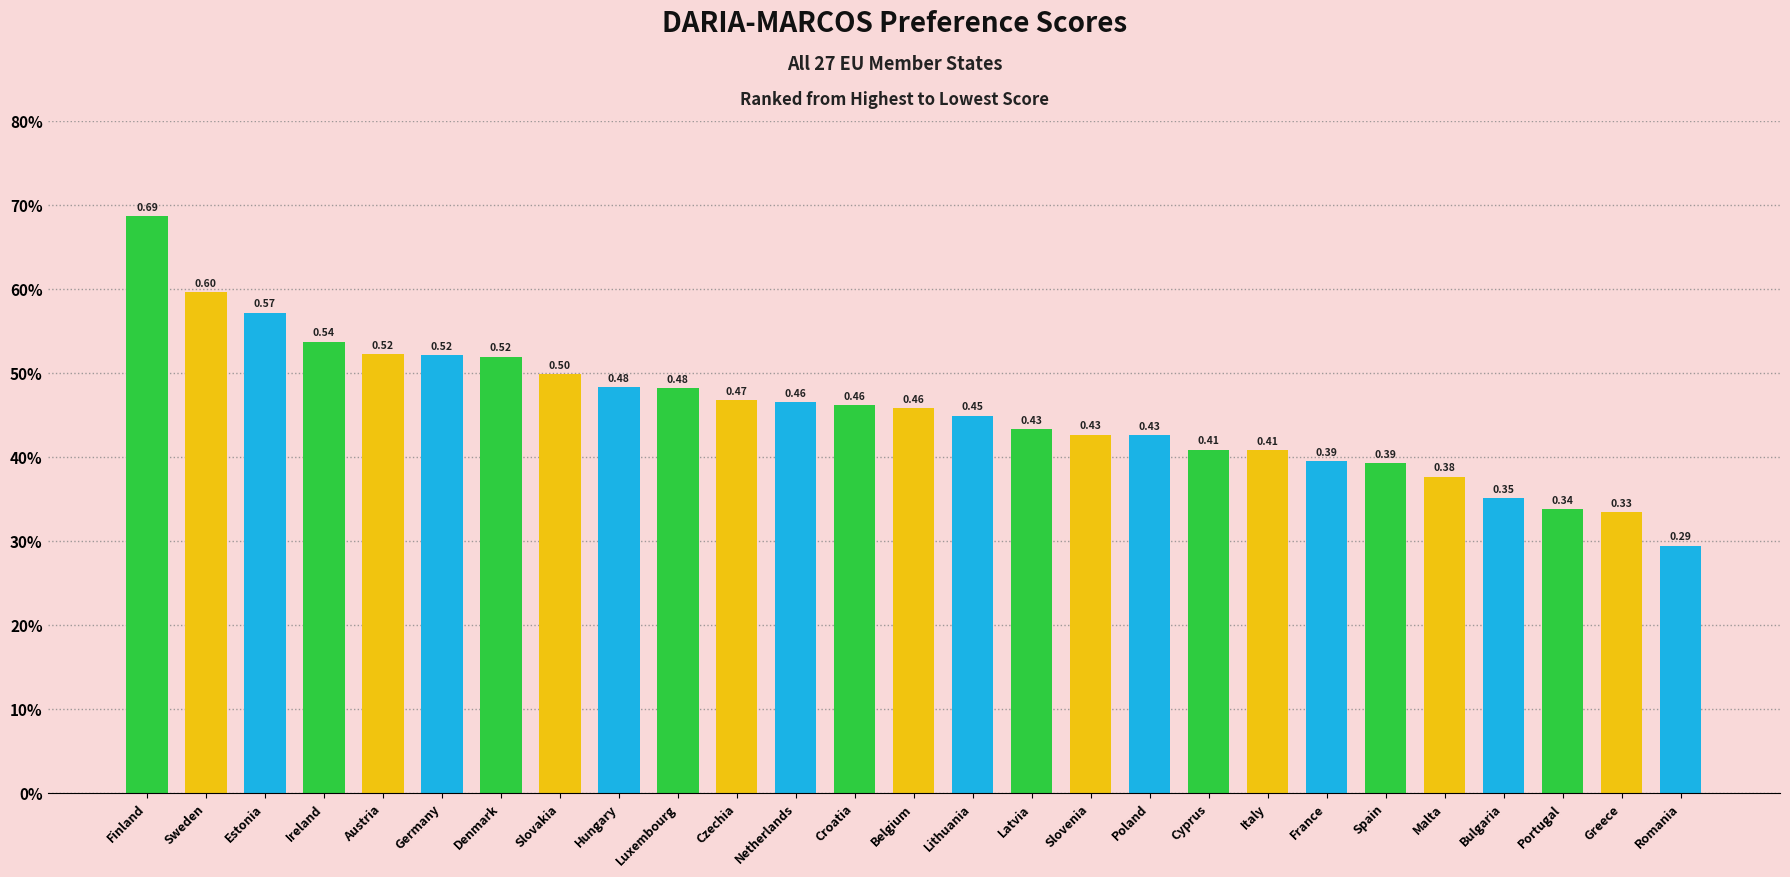

Where is the data nearest to the value 0?

Romania